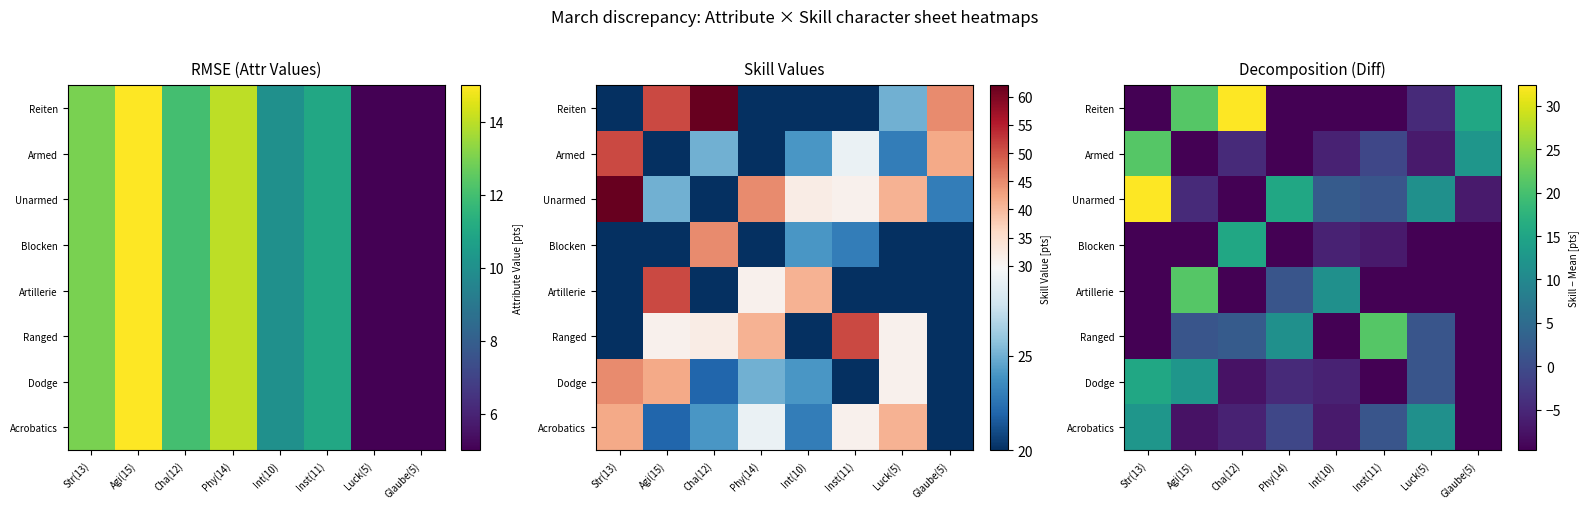

How many negative values does the Dodge series have?

5